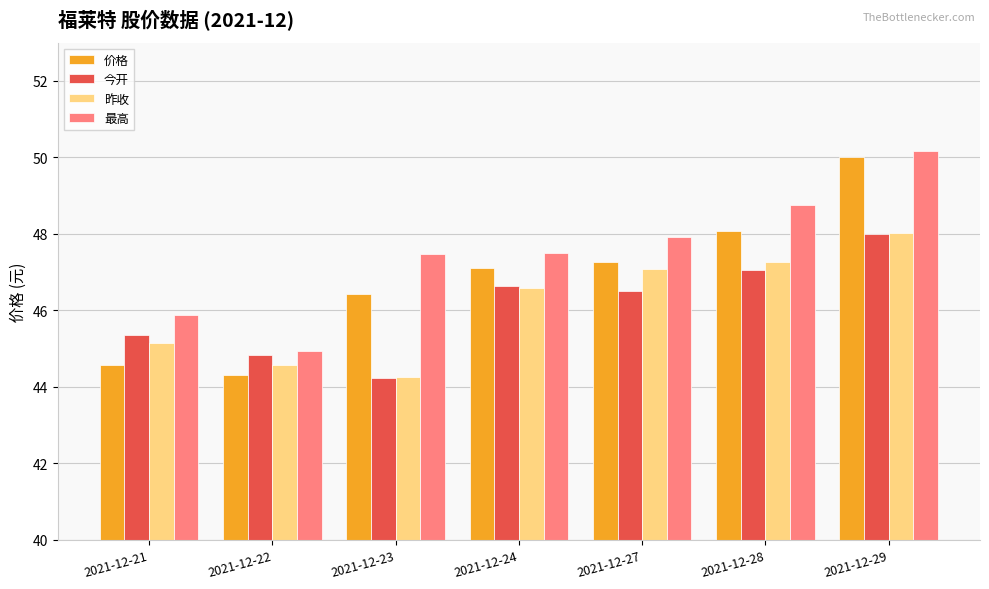

Read the 最高 value at 2021-12-28.

48.8